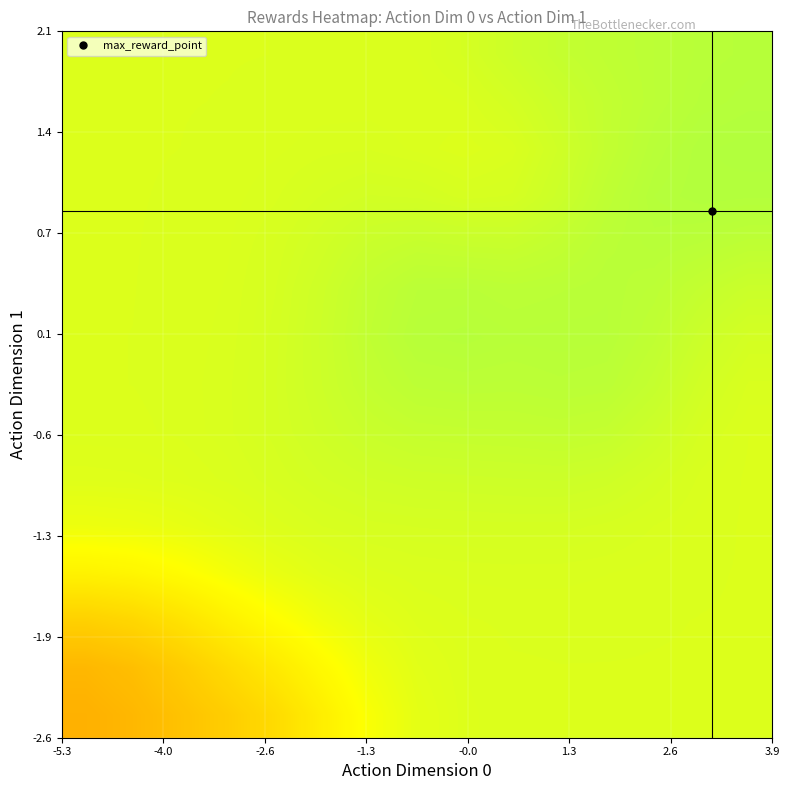

At how many categories does at least one series exceed 6?

15